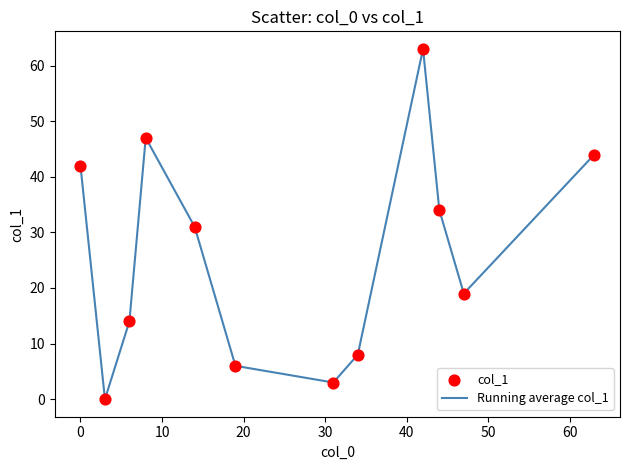

What is the difference between the maximum and minimum values?

63